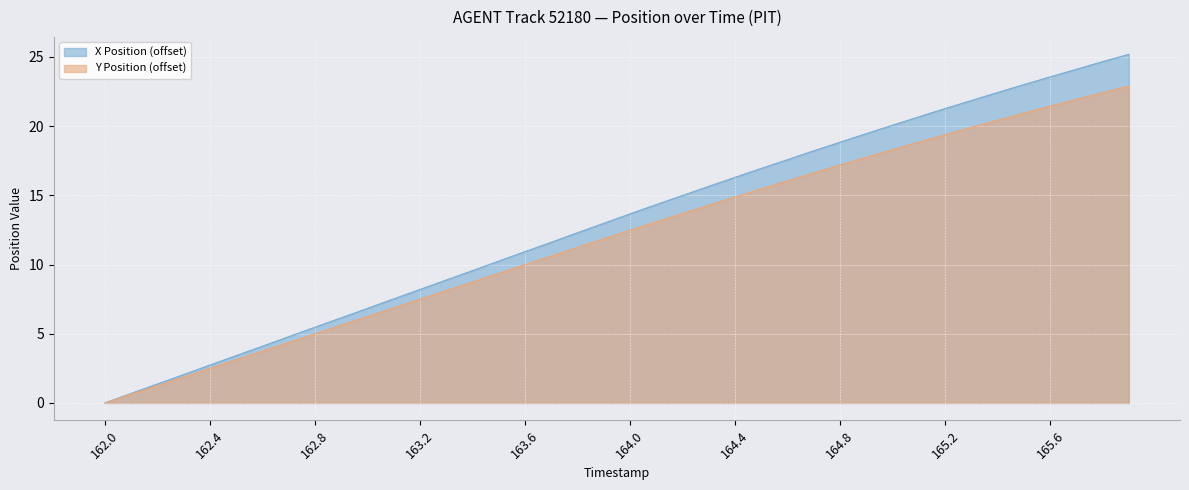

At which label does X Position first exceed 13?

164.0